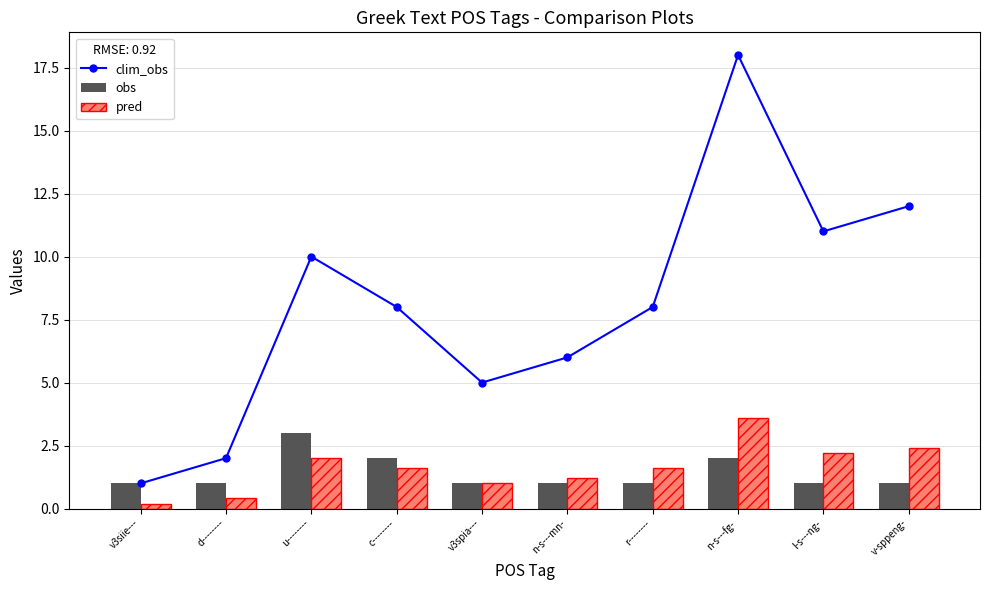

List the labels in order of pred value, smallest first.

v3siie---, d--------, v3spia---, n-s---mn-, c--------, r--------, u--------, l-s---ng-, v-sppeng-, n-s---fg-